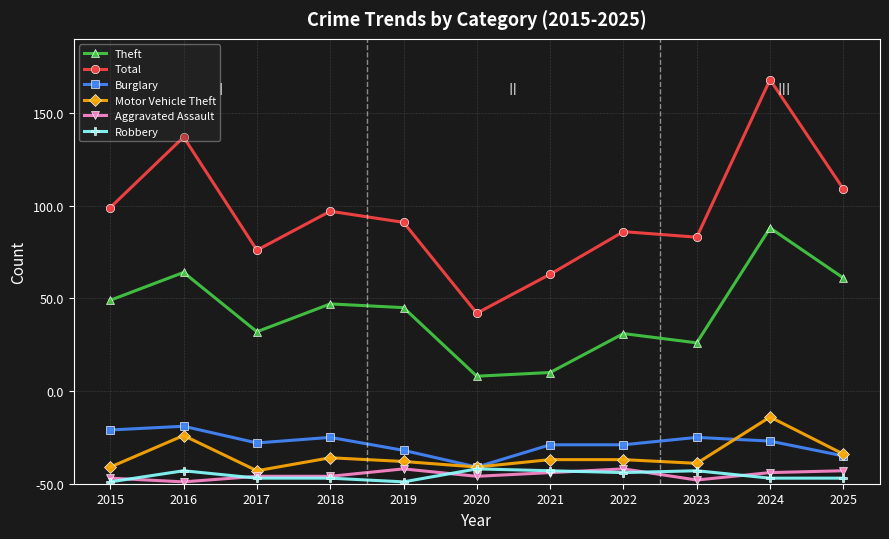

What is the difference between the highest and lowest values at 2023?

131